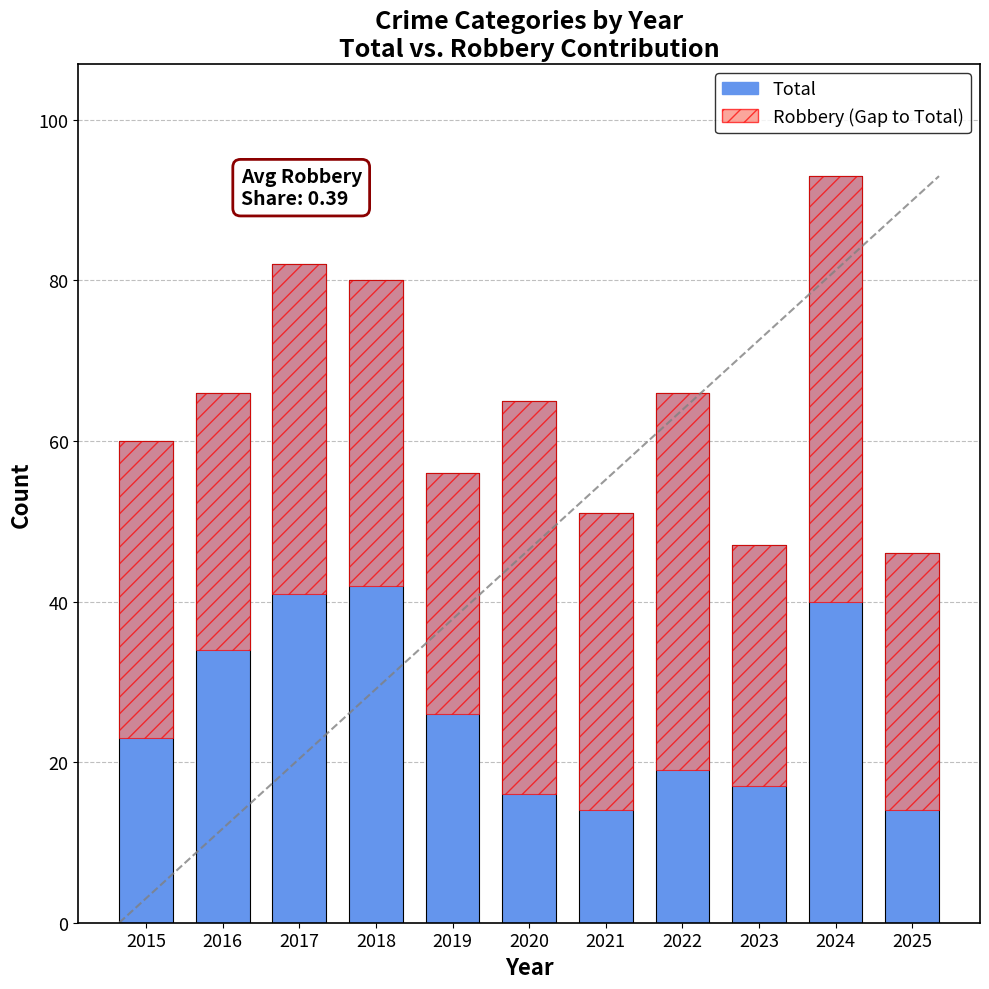

Count the number of data series in this chart.

2